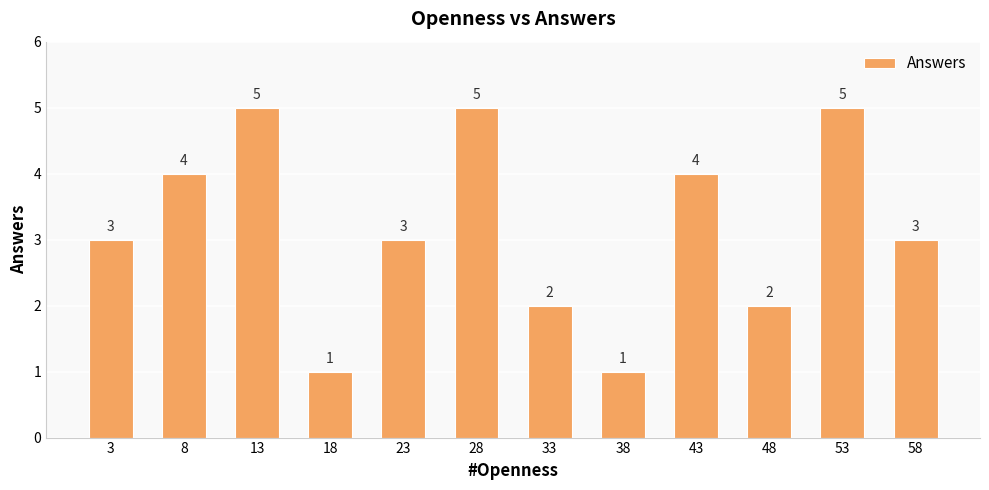

Are the bars horizontal?

No